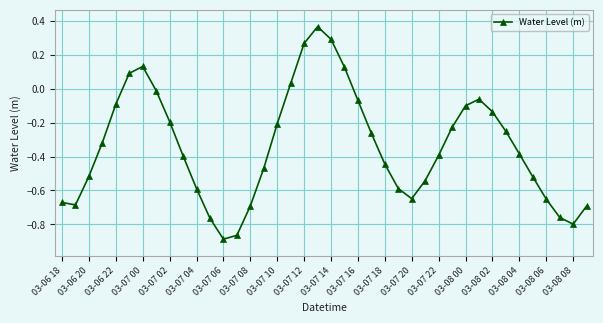

What is the sum of all values?

-13.6